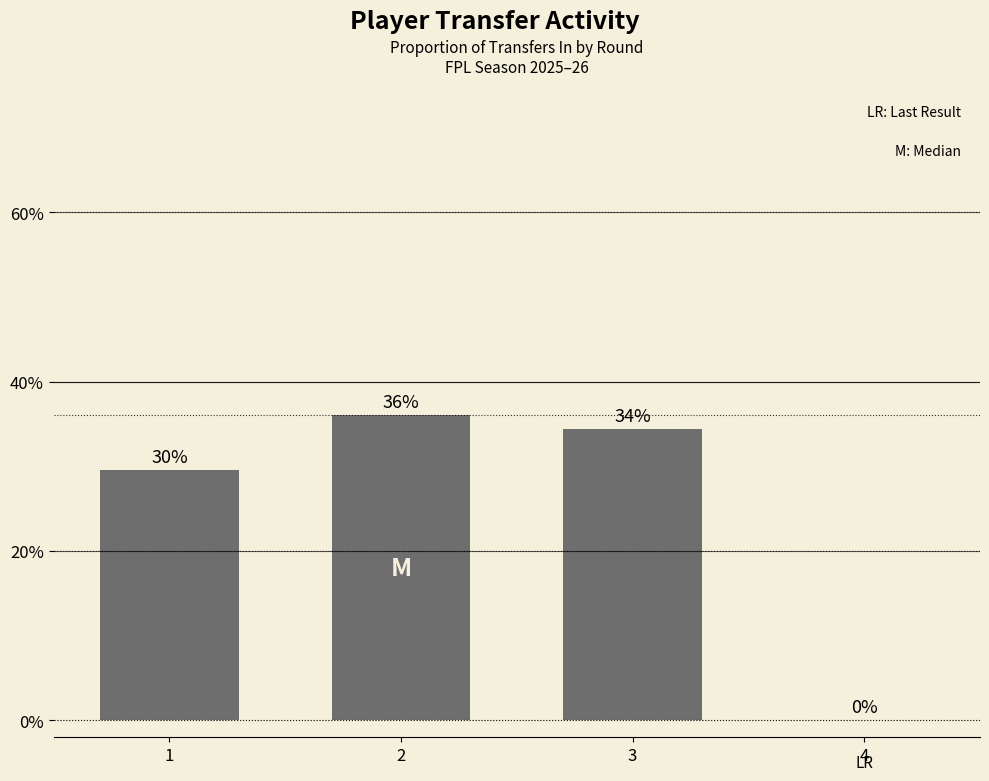

True or false: the data shows 0.1 at 3.

False